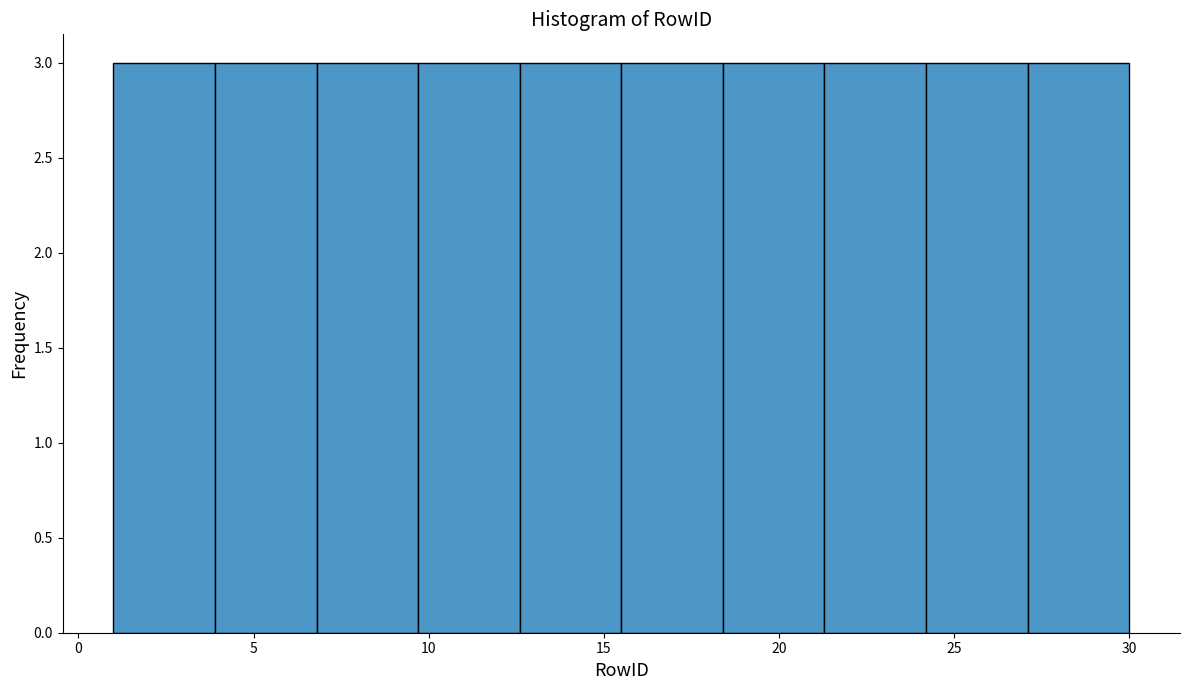

Reading left to right, list every bar in this chart as the range it spans on the x-axis followed by its height. Neither the bar edges nor the heights are printed on the chart, so give them approximately, as read against the axes.

1.0 to 3.9: 3
3.9 to 6.8: 3
6.8 to 9.7: 3
9.7 to 12.6: 3
12.6 to 15.5: 3
15.5 to 18.4: 3
18.4 to 21.3: 3
21.3 to 24.2: 3
24.2 to 27.1: 3
27.1 to 30.0: 3